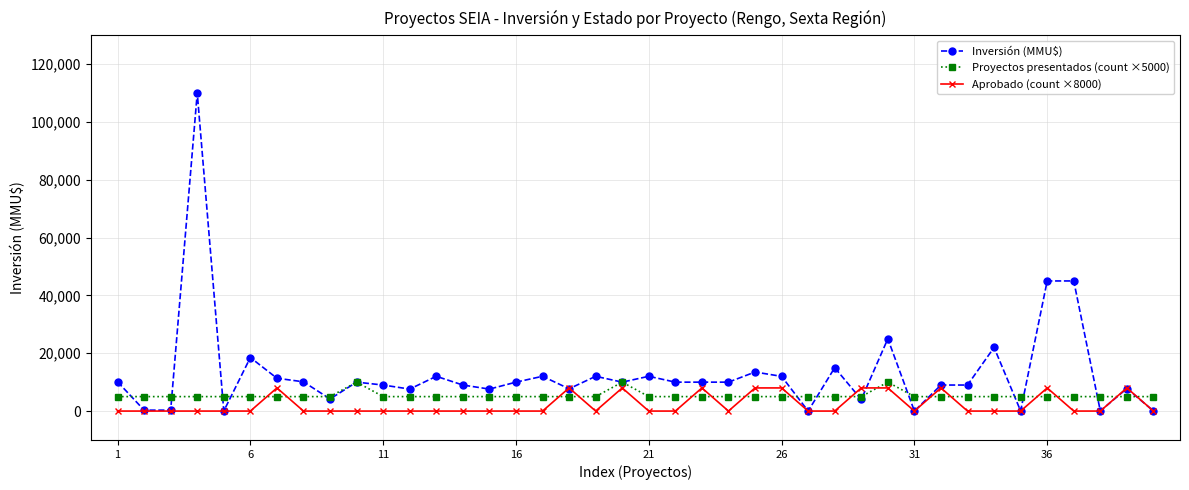

Which series has the largest total across all categories?

Inversión (MMU$)